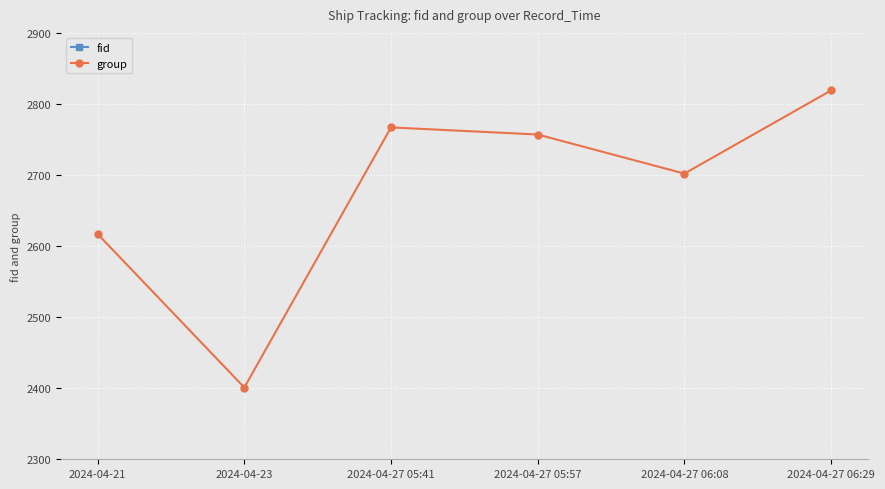

Reading right to left, list all the values displayed in this chart.

fid: 3825	3531	3969	4036	3639	3651
group: 2819	2702	2757	2767	2401	2617